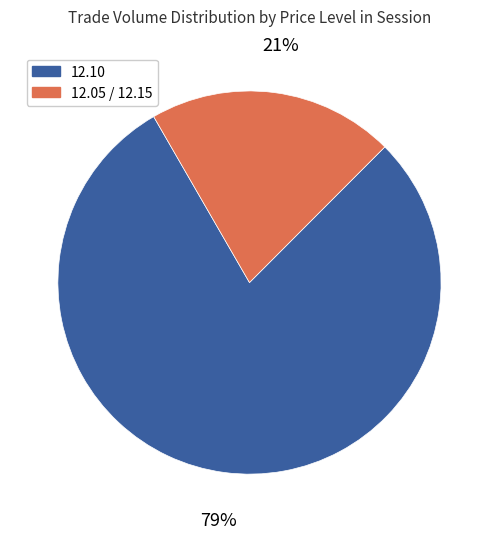

Does any single category account for the majority?

Yes